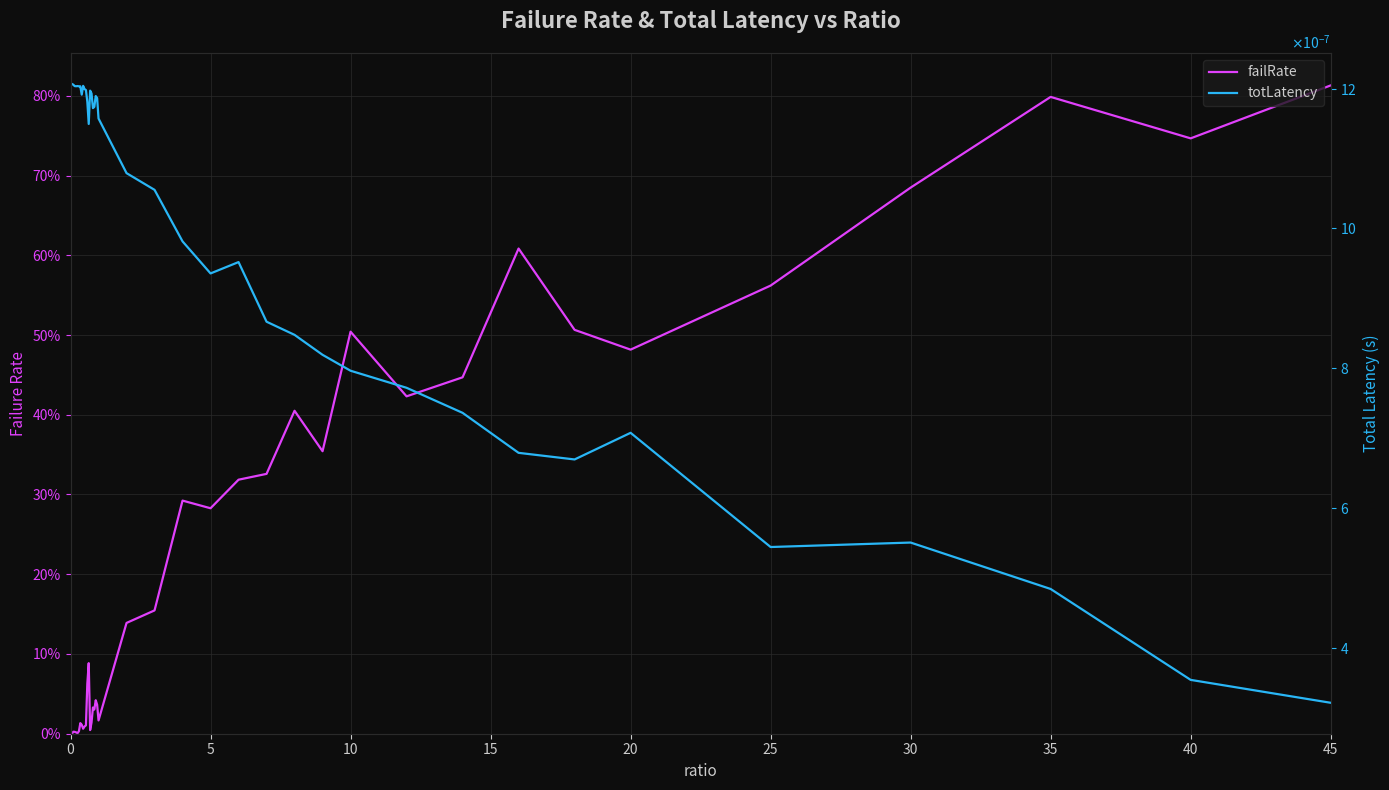

After their last crossing, which series has the higher values: failRate or totLatency?

failRate